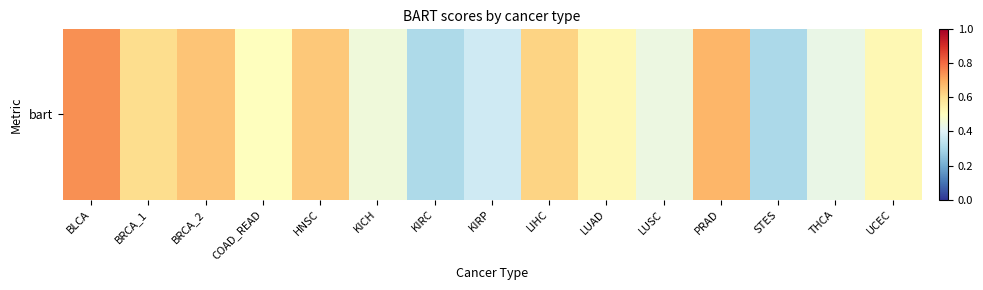

What is the smallest value displayed?

0.3